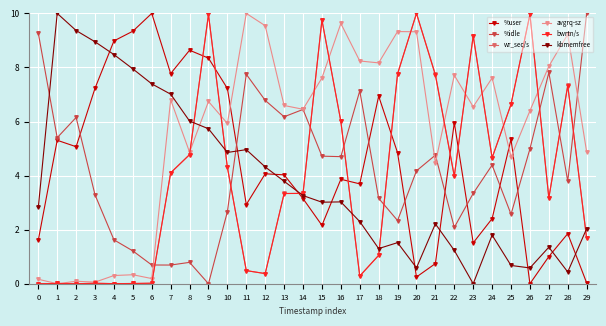

What is the difference between the %user values at 24 and 5?

6.9